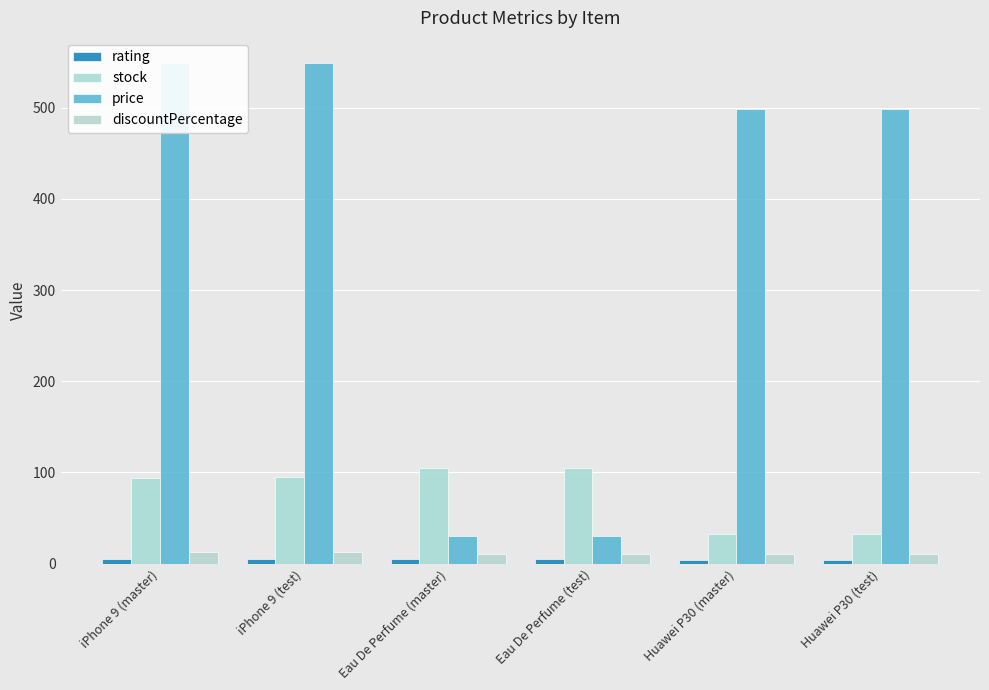

What is the minimum value for price?

30.0